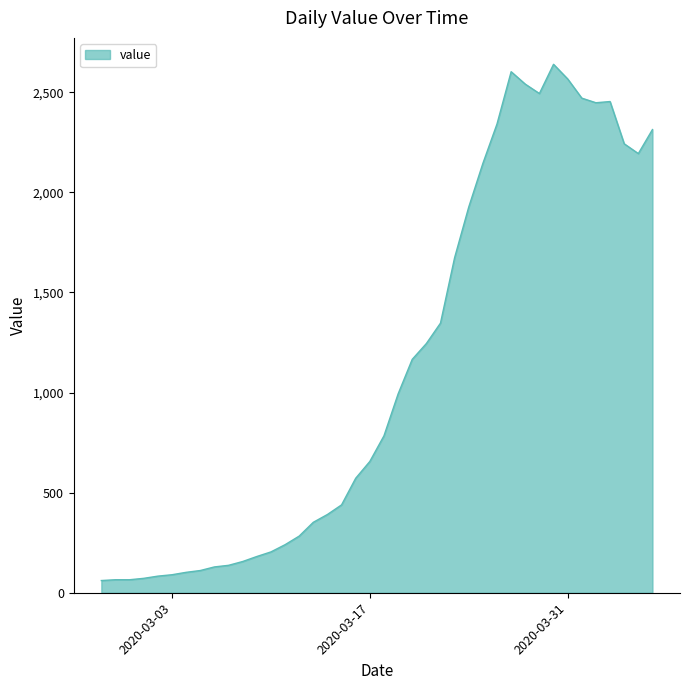

What is the smallest value displayed?

61